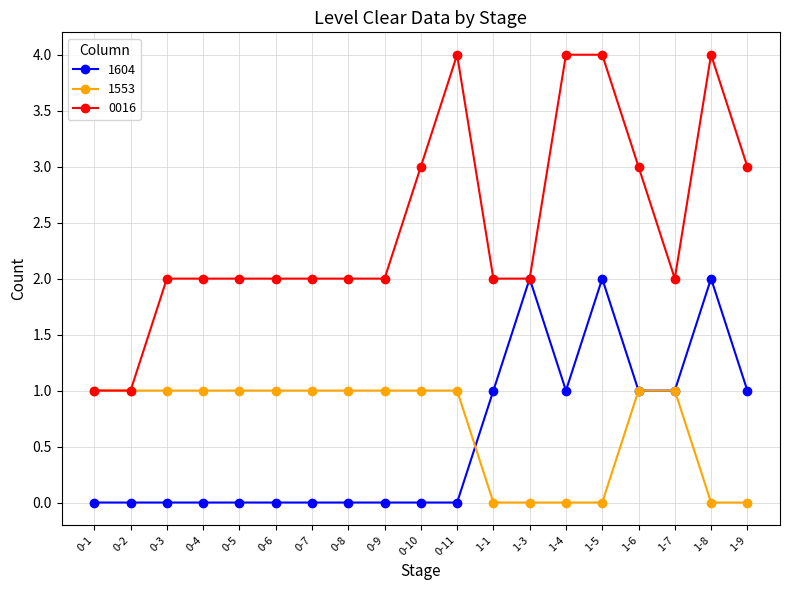

Reading left to right, list all the values displayed in this chart.

1604: 0	0	0	0	0	0	0	0	0	0	0	1	2	1	2	1	1	2	1
1553: 1	1	1	1	1	1	1	1	1	1	1	0	0	0	0	1	1	0	0
0016: 1	1	2	2	2	2	2	2	2	3	4	2	2	4	4	3	2	4	3